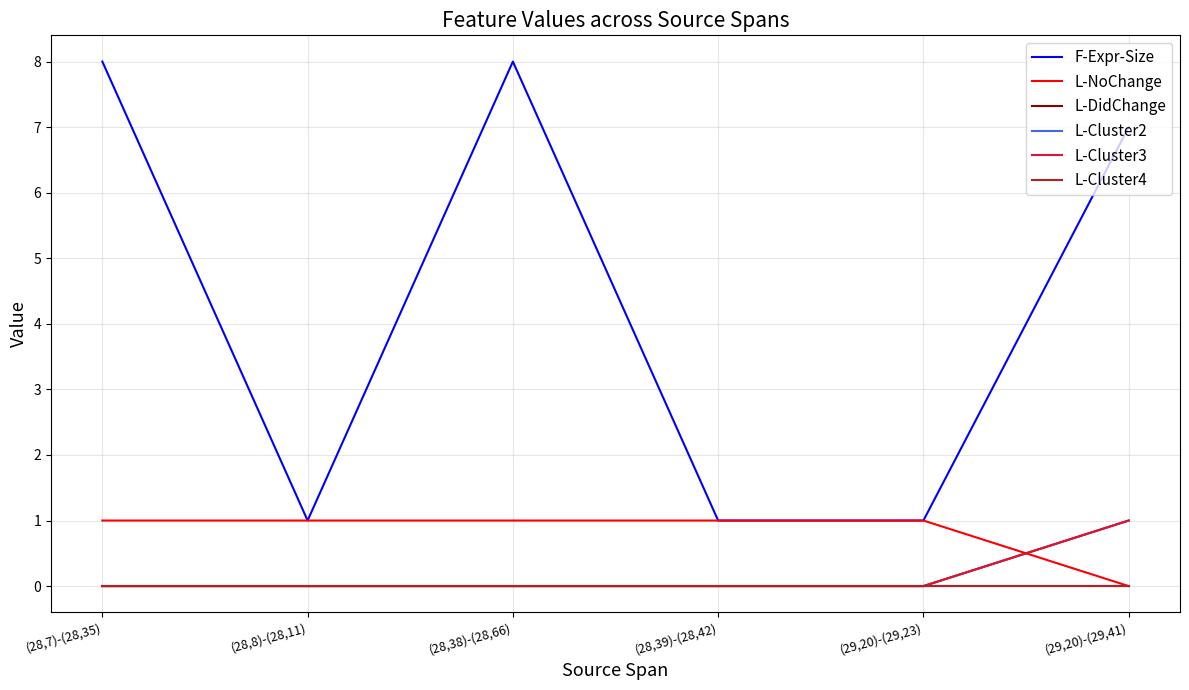

How many lines are shown in the chart?

6